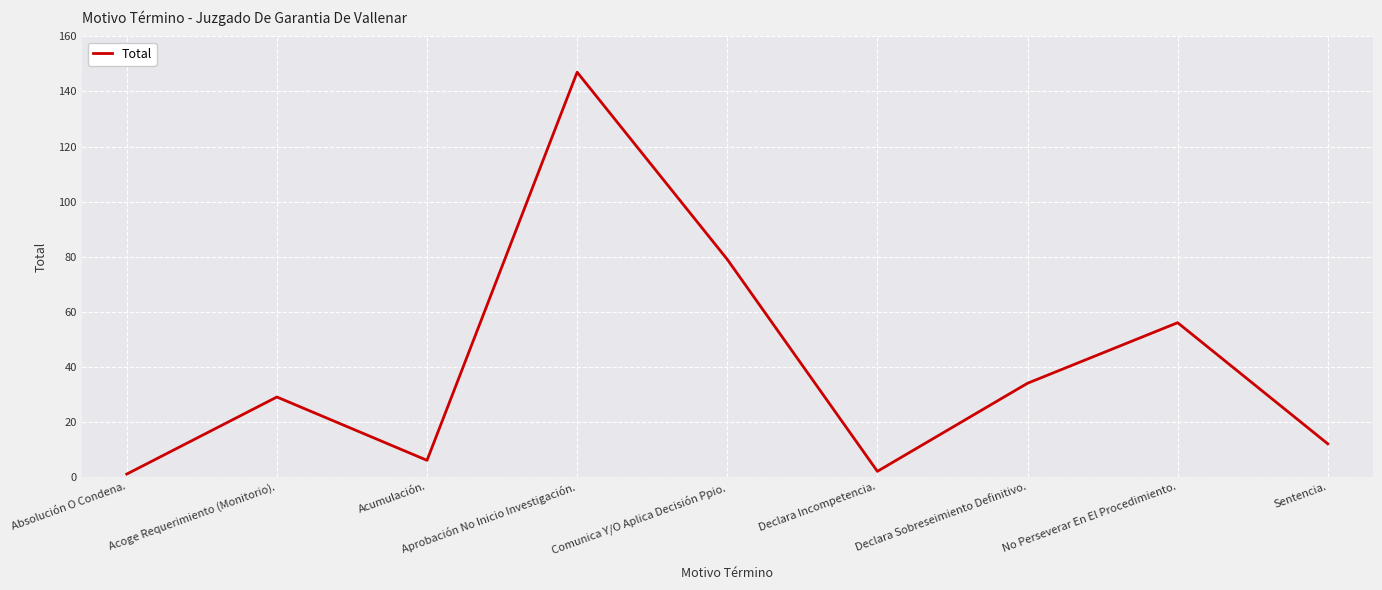

What is the ratio of the value at Comunica Y/O Aplica Decisión Ppio. to the value at No Perseverar En El Procedimiento.?

1.4